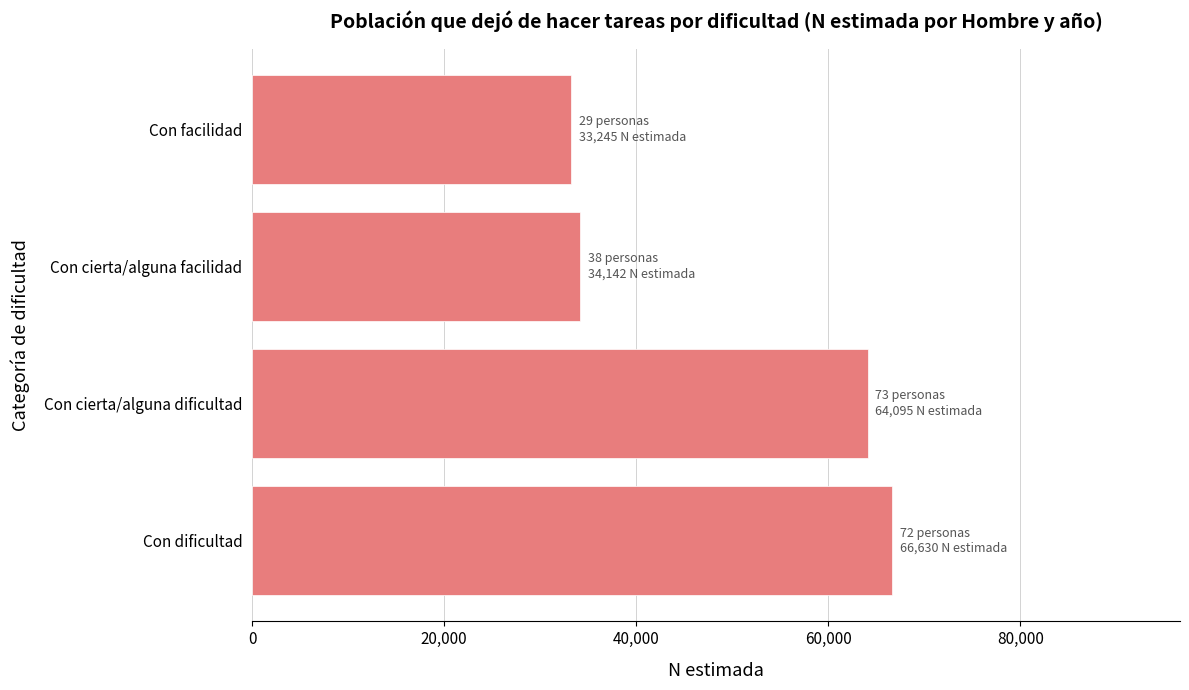

Does the chart contain stacked bars?

No